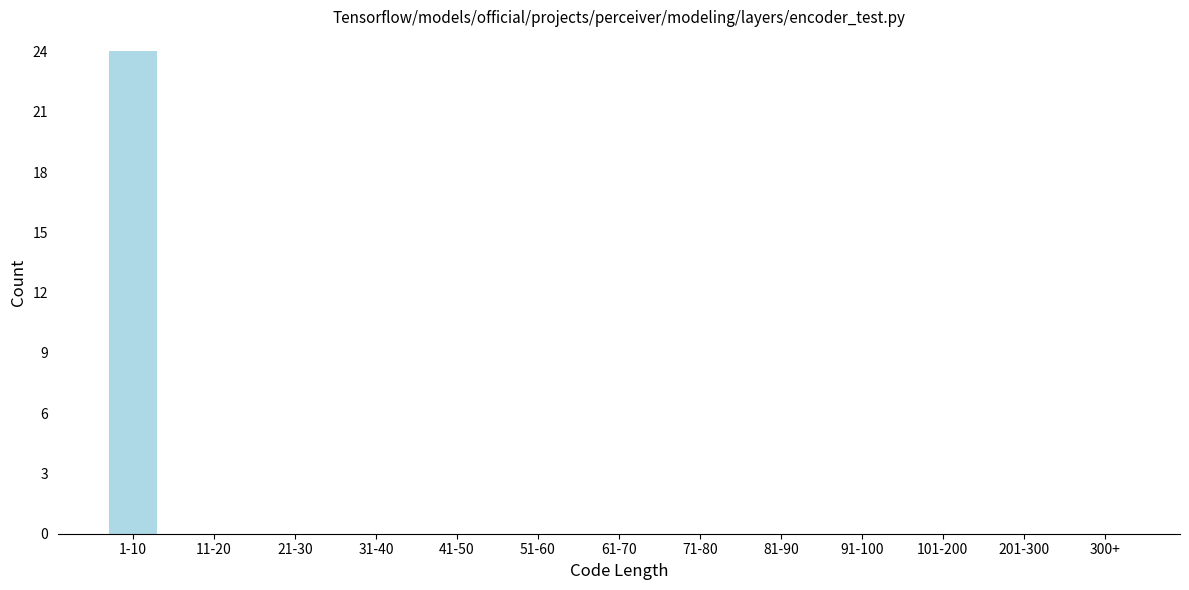

Reading left to right, what are all the values shown in this chart?

1-10=24	11-20=0	21-30=0	31-40=0	41-50=0	51-60=0	61-70=0	71-80=0	81-90=0	91-100=0	101-200=0	201-300=0	300+=0